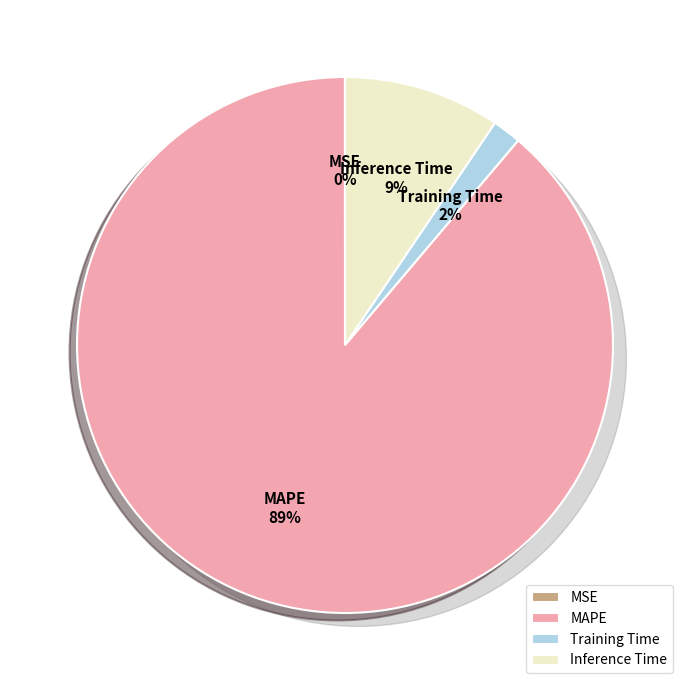

What percentage do Training Time and MSE together represent?

1.7%